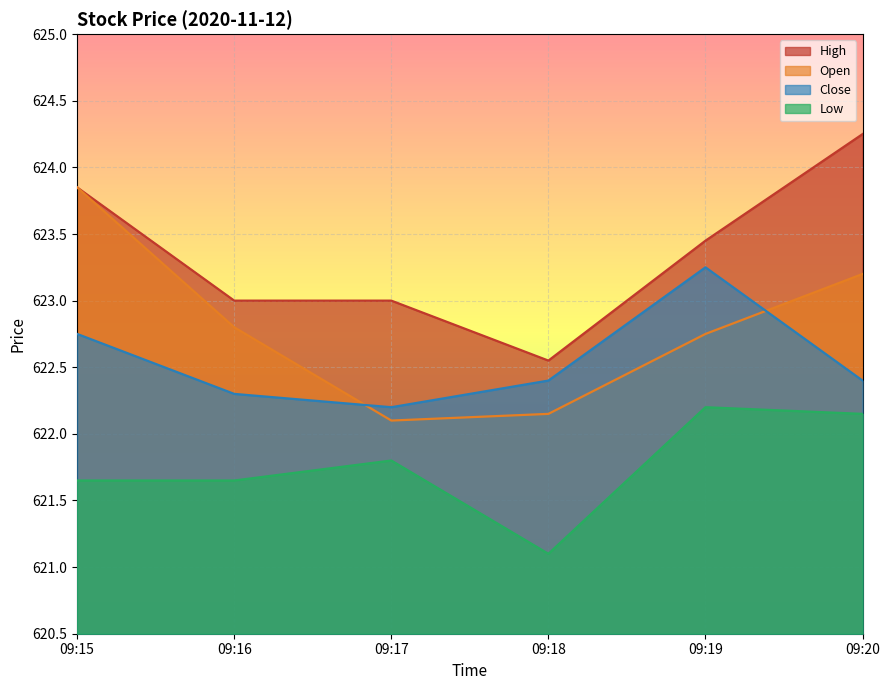

What is the lowest value of the Open series?

622.1